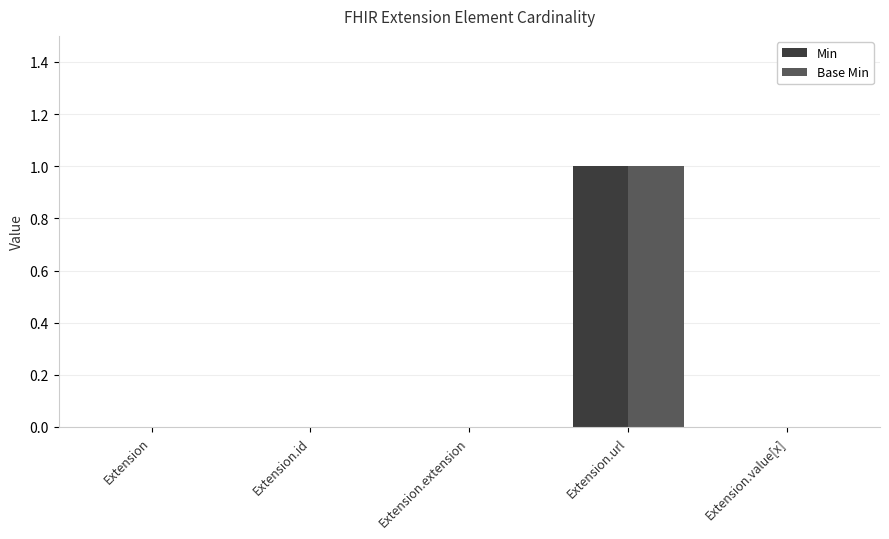

The value of Base Min at Extension is 0. True or false?

True